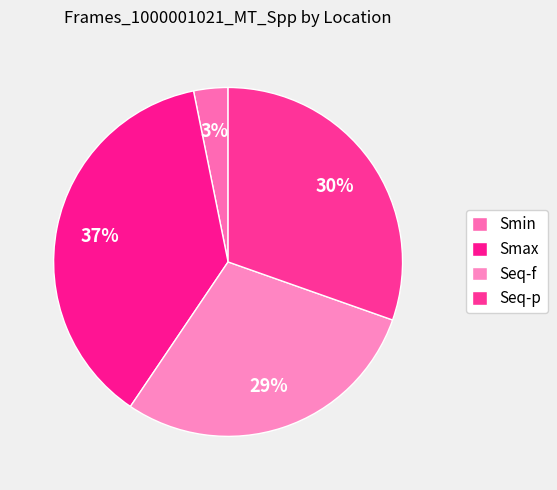

To the nearest percent, what is the difference between the Seq-p and Smax slice percentages?

7%